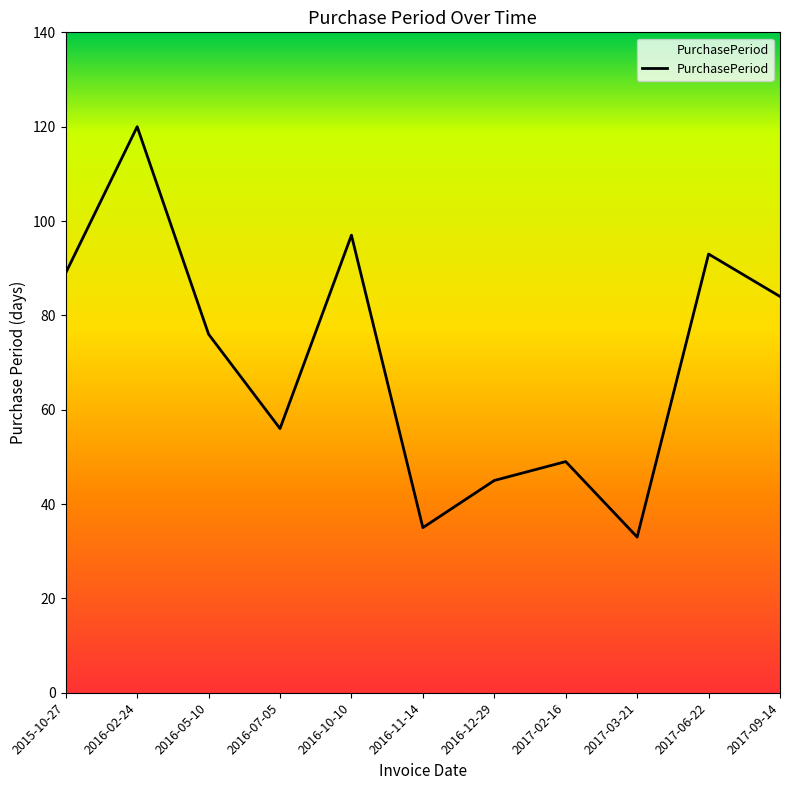

True or false: the data shows 71 at 2016-12-29.

False